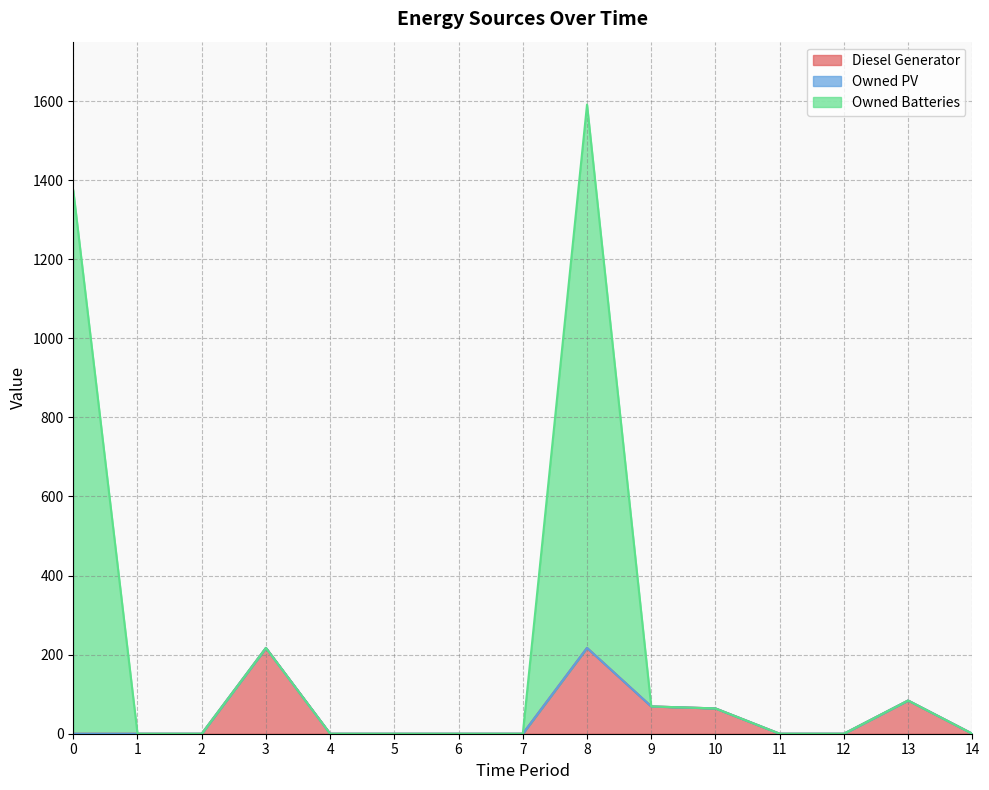

True or false: Owned Batteries and Diesel Generator intersect in this chart.

False